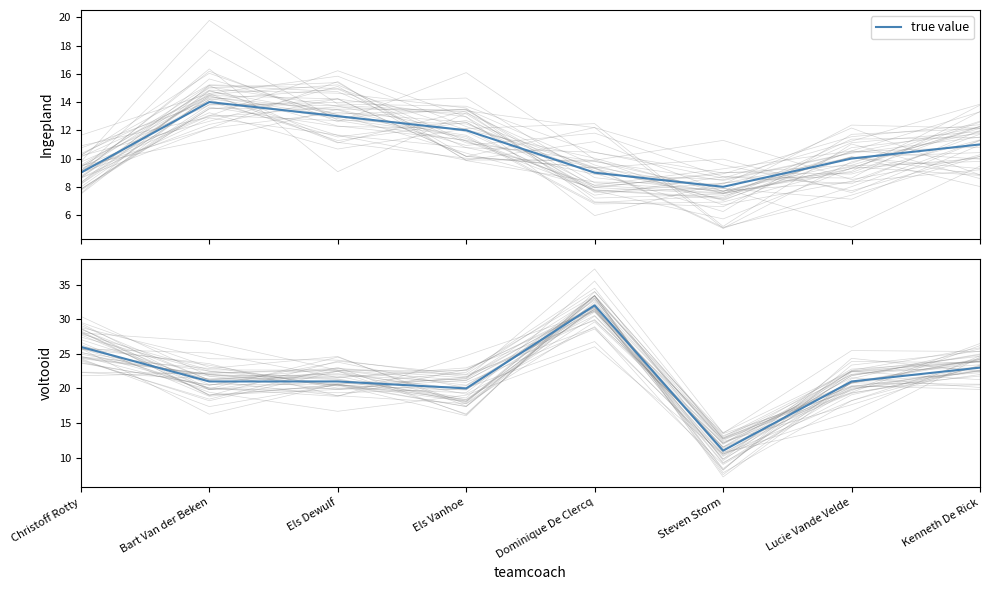

Which category has the highest value across all series?

Dominique De Clercq